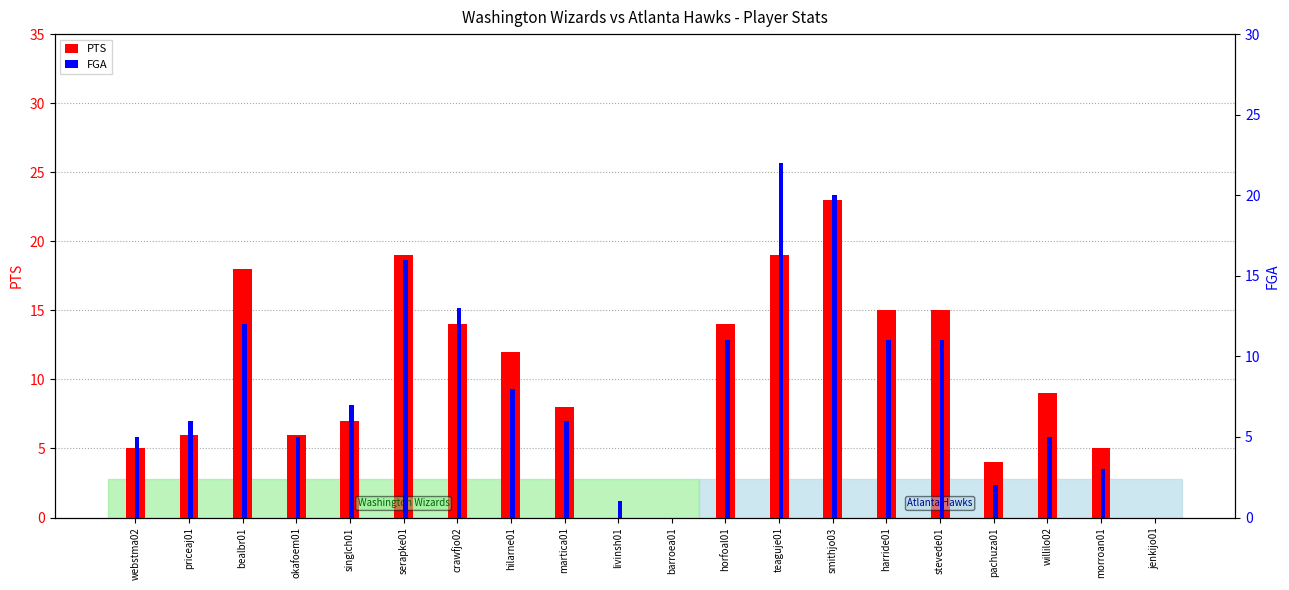

Rank the series by their average value, from lowest to highest.

FGA, PTS